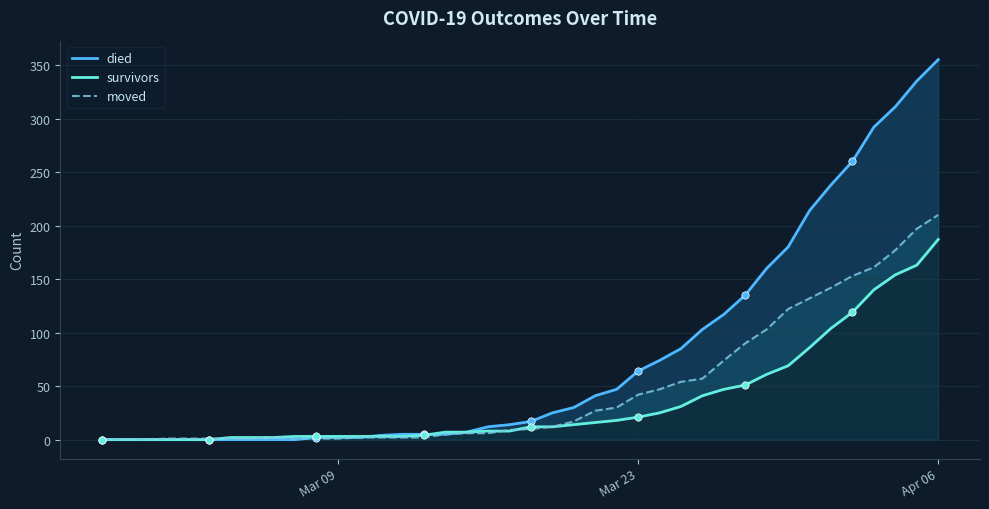

Which series reaches the minimum Y coordinate?

died